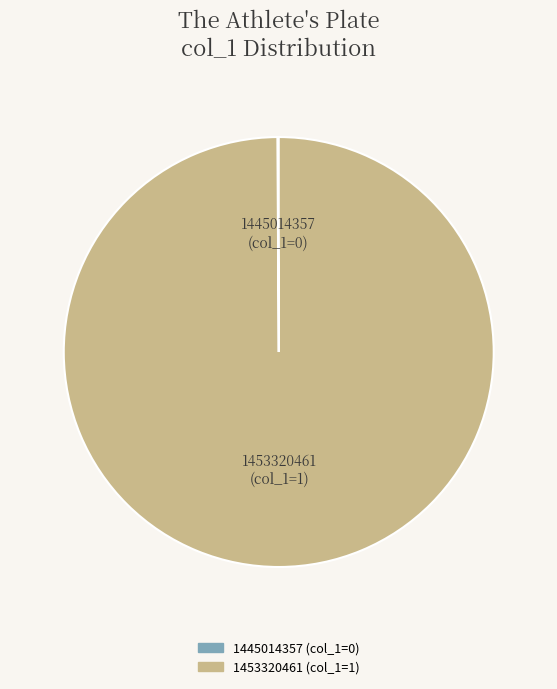

The 1453320461 slice represents 100% of the pie. True or false?

True